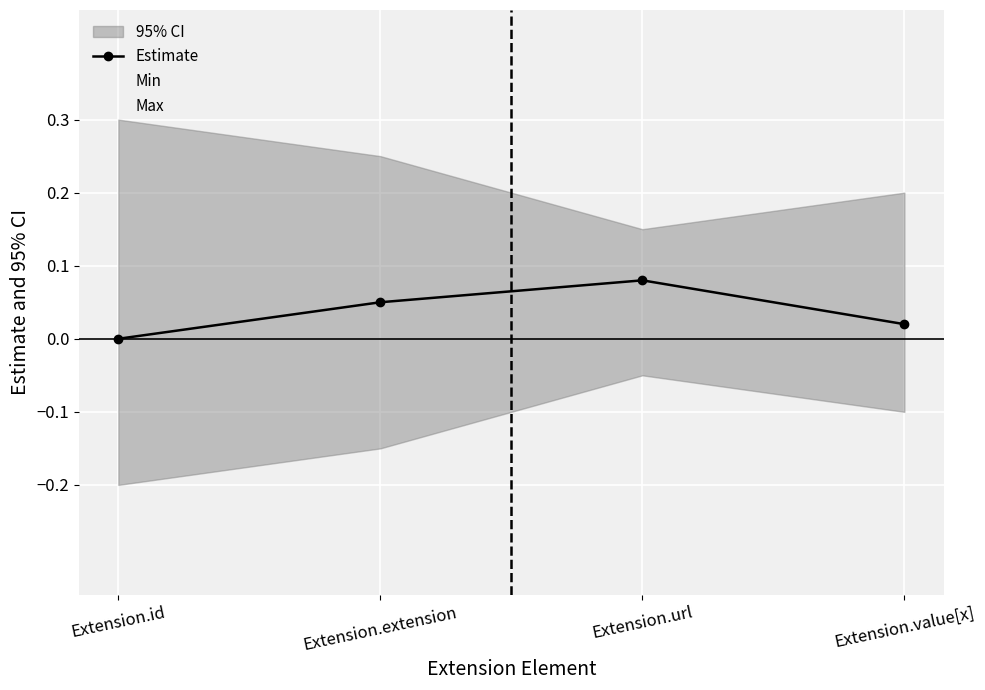

Is it true that Estimate equals 0.0 at Extension.id?

True